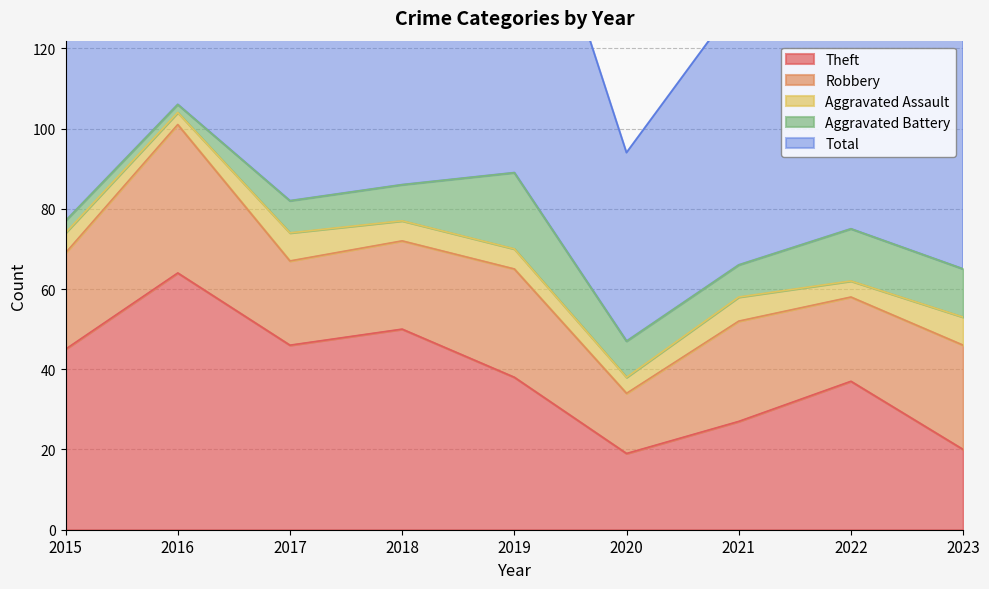

What is the value of the Aggravated Assault point at the 1st from the left?

5